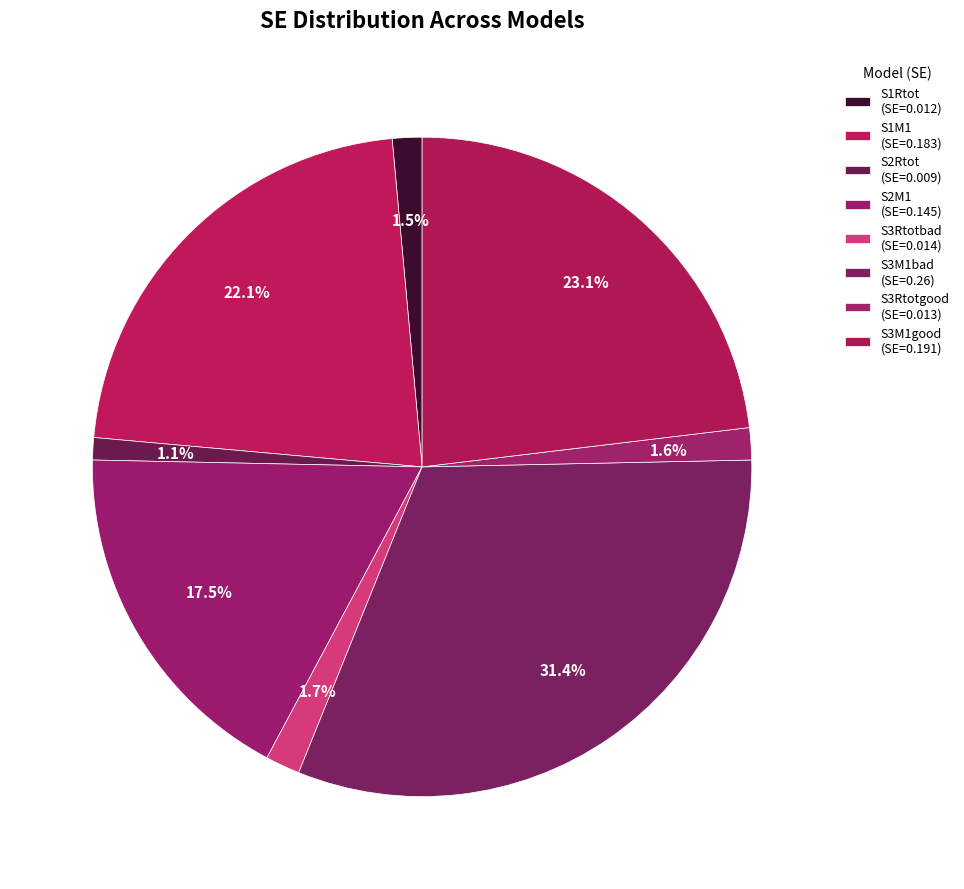

Count the number of slices in the pie.

8